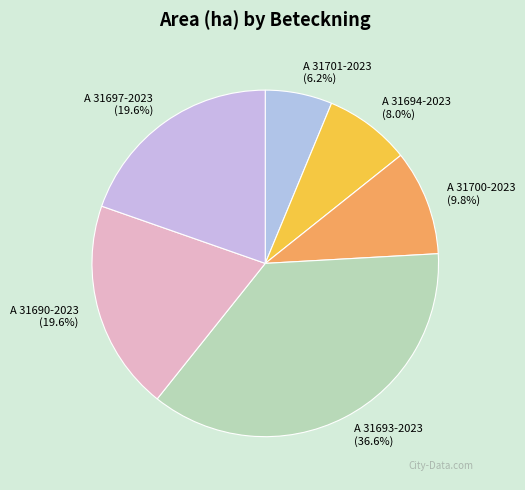

Does A 31693-2023 account for over 50% of the chart?

No